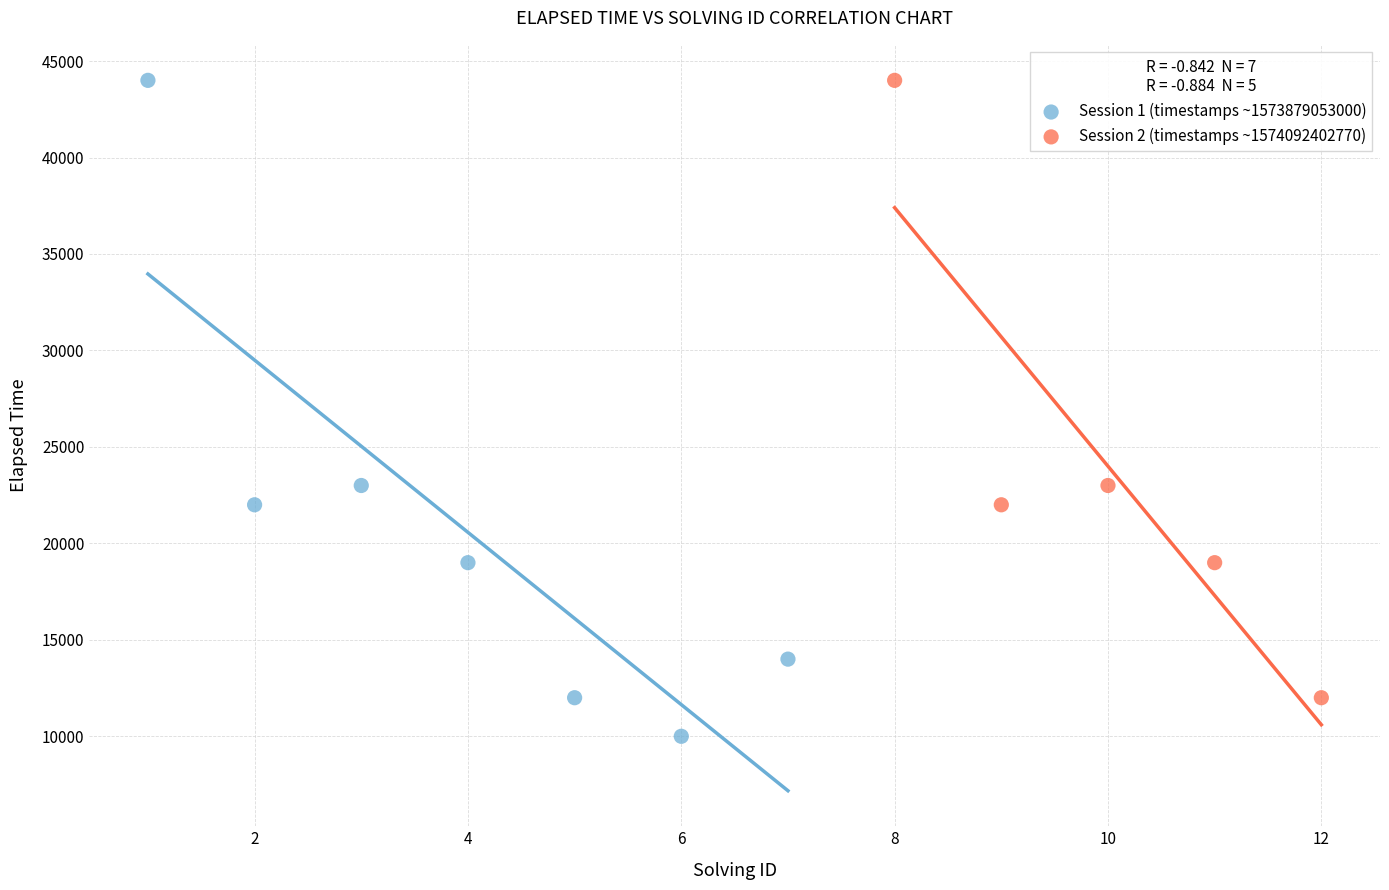

Which series has the largest Y range (max minus min)?

Session 1 (timestamps ~1573879053000)